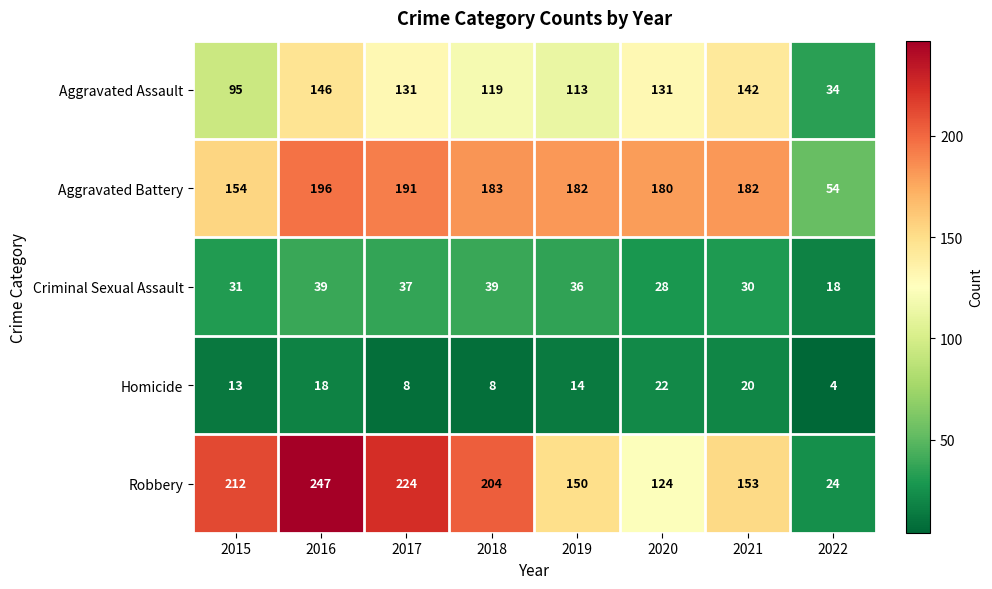

What value does the Homicide series have at 2018, to the nearest 5?

10